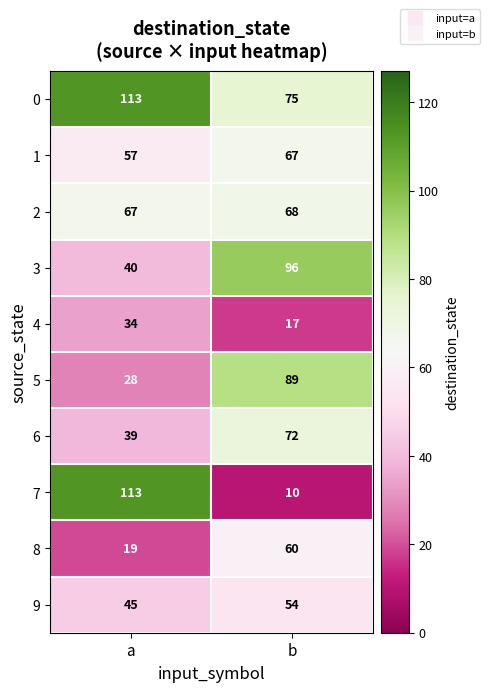

Between a and b, which series saw the biggest shift?

7